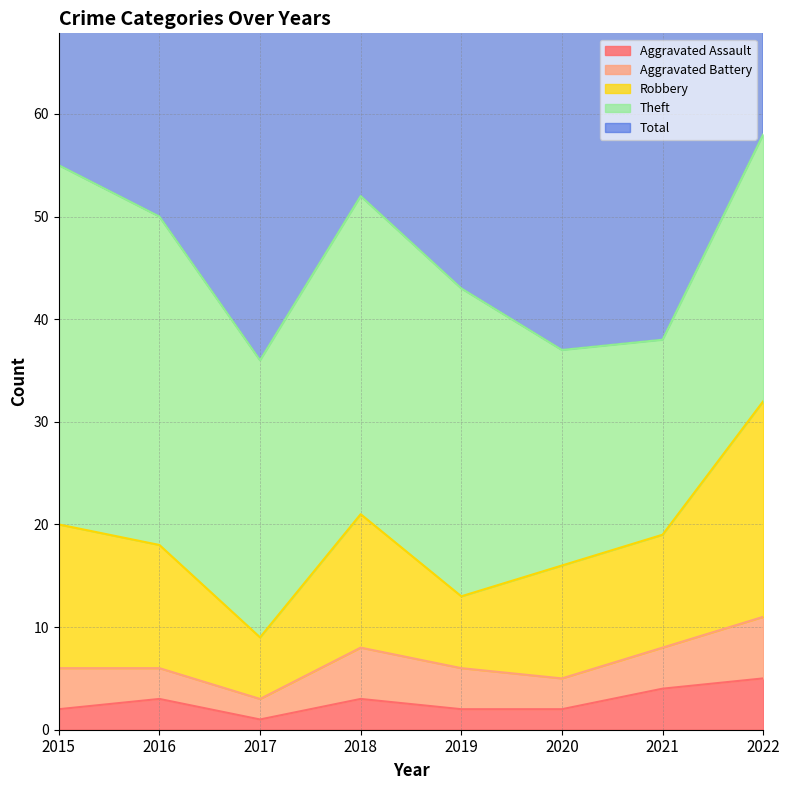

The value of Robbery at 2022 is 16. True or false?

False